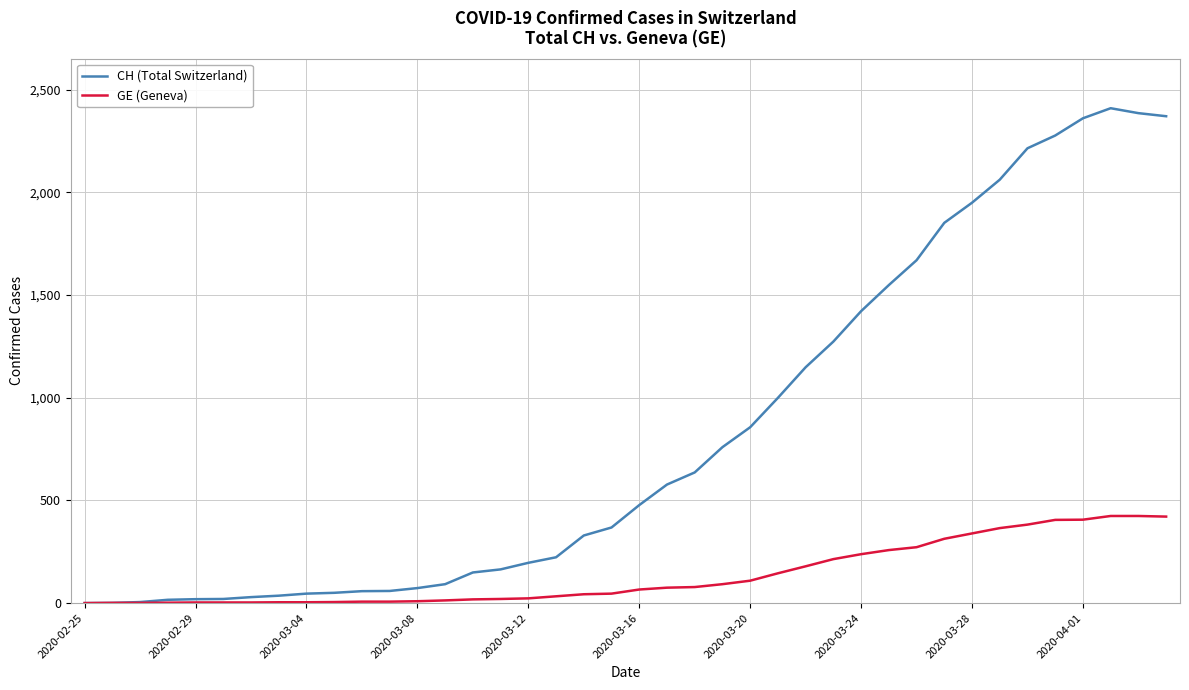

Which series has the largest total across all categories?

CH (Total Switzerland)